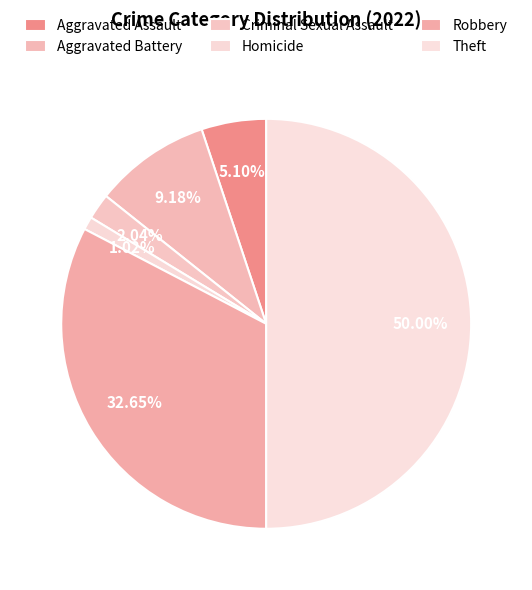

How many slices are in this pie chart?

6